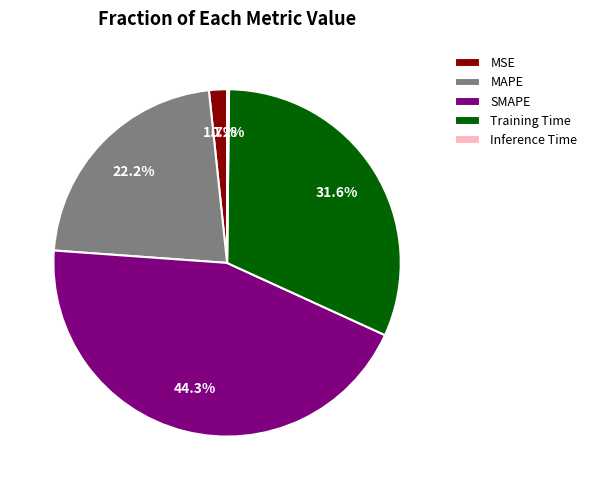

How much of the chart is everything except MSE?

98.3%